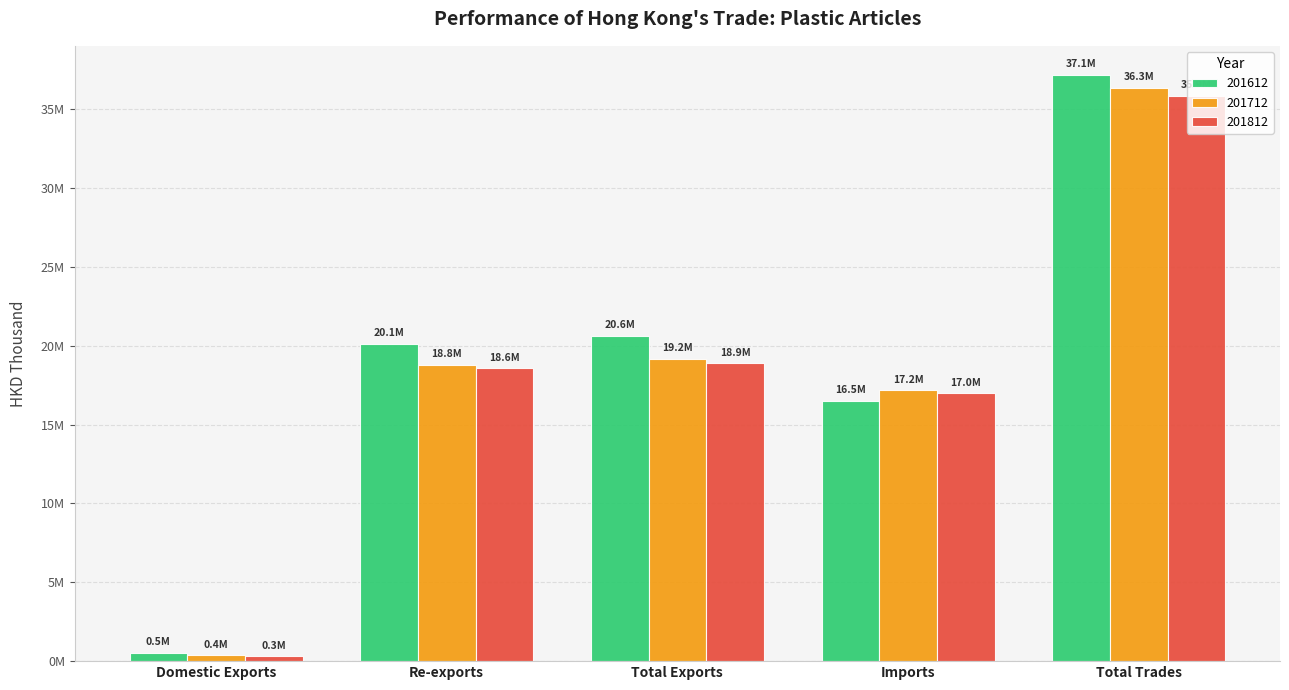

Is it true that 201712 equals 17172117.1 at Imports?

True